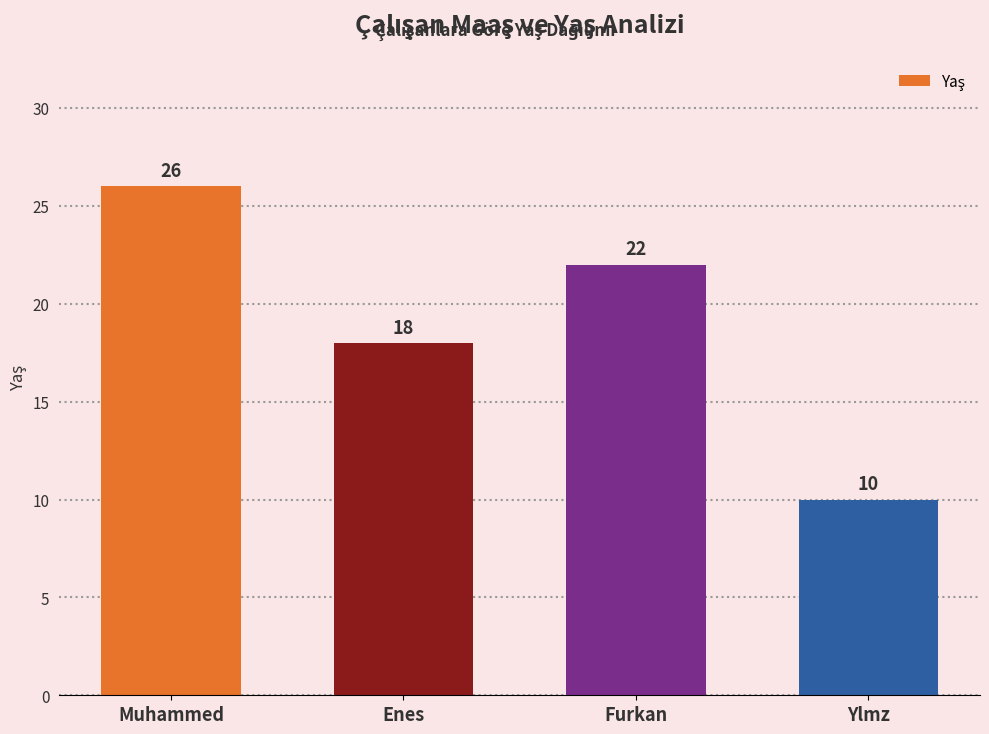

The value at Furkan is 29. True or false?

False